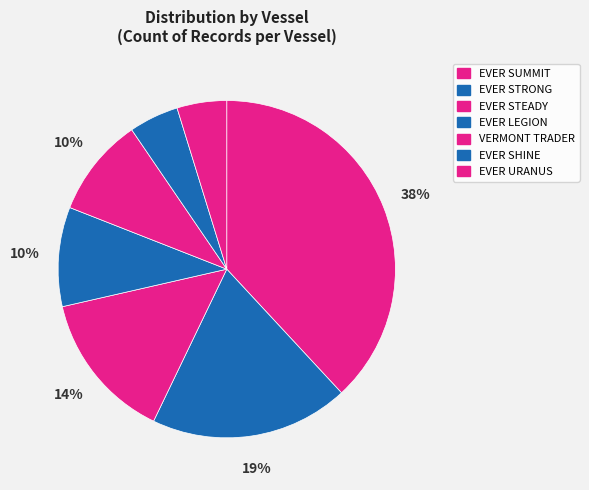

To the nearest percent, what is the average slice percentage?

14%